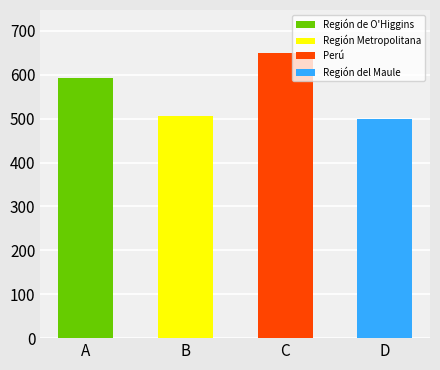

Between C and D, which is larger?

C